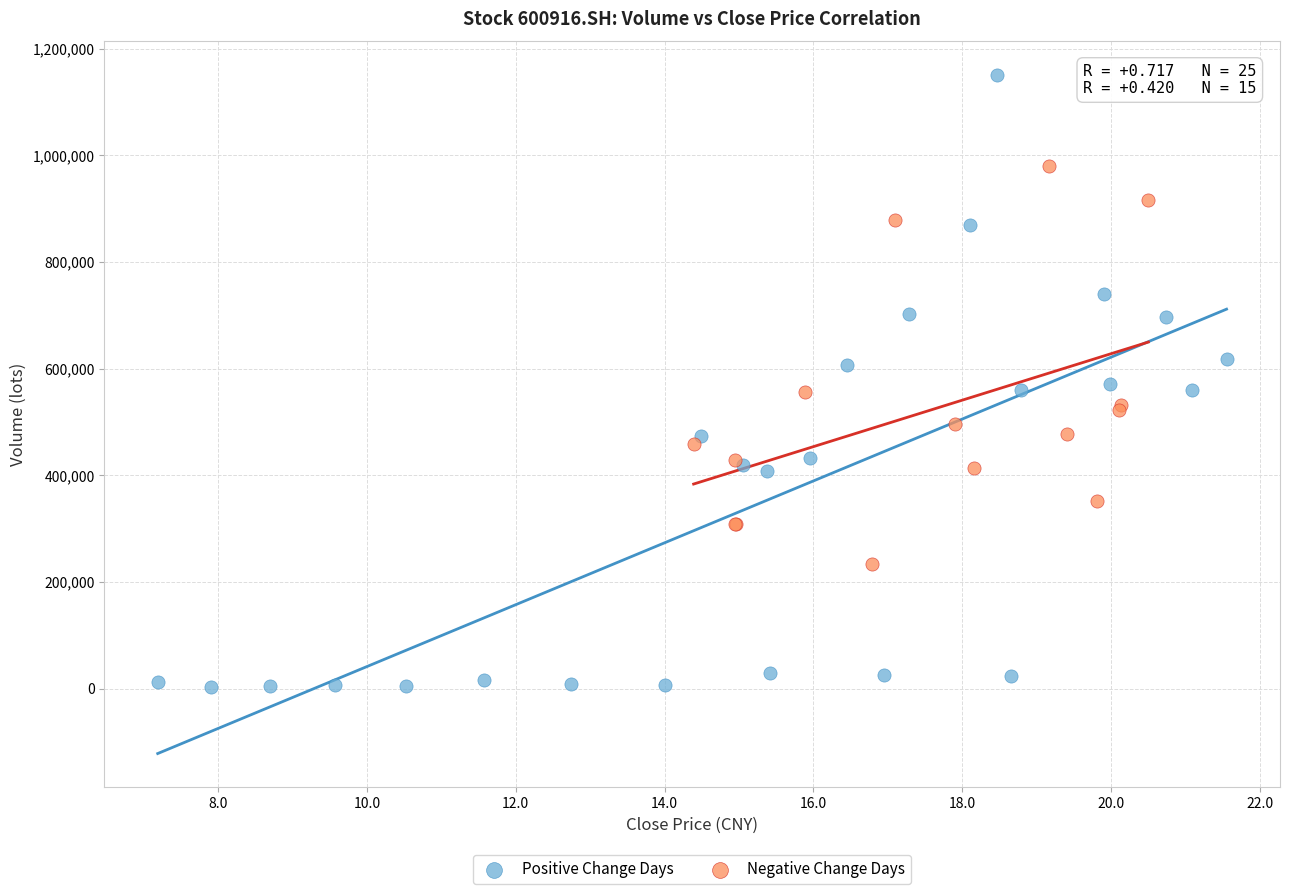

Which series contains the highest Y value?

Positive Change Days